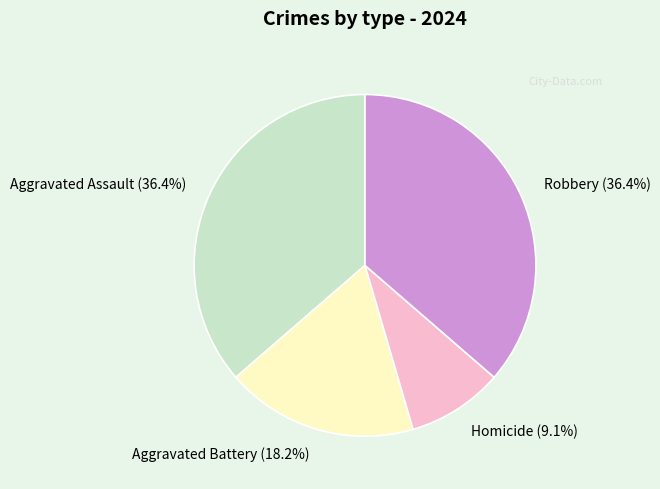

What percentage is NOT represented by Aggravated Battery?

81.8%